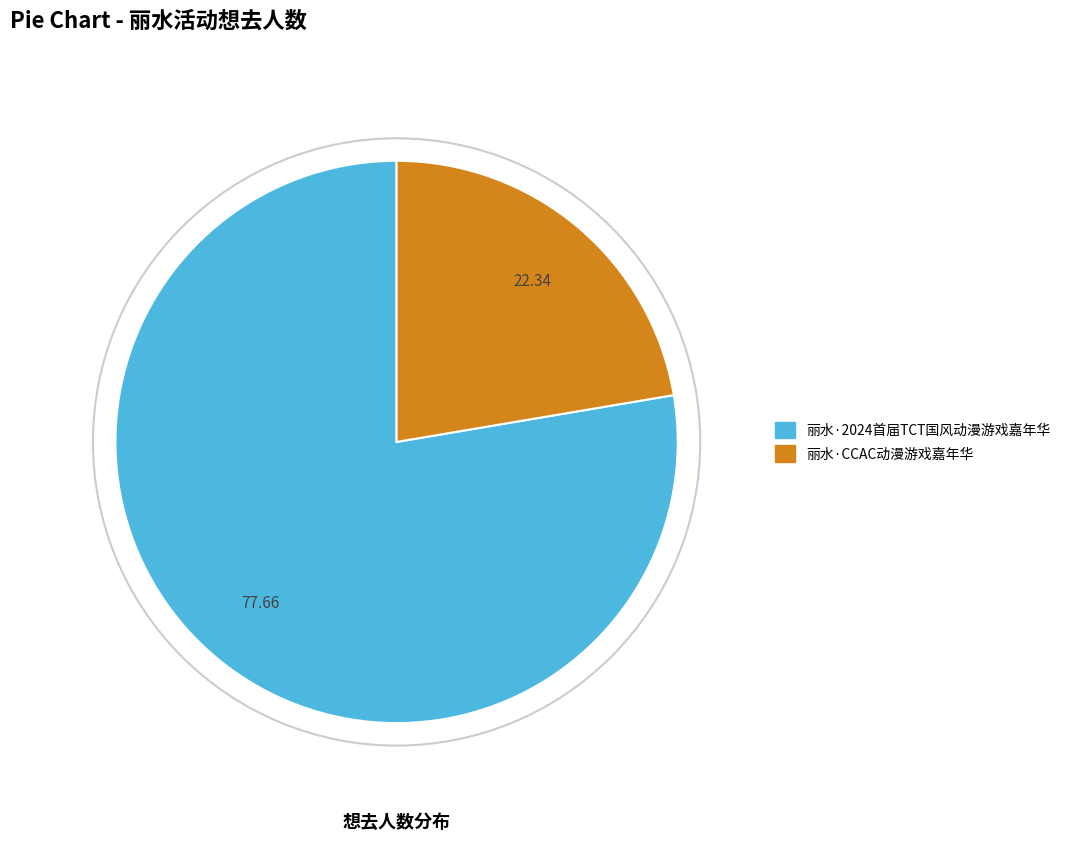

Do 丽水·CCAC动漫游戏嘉年华 and 丽水·2024首届TCT国风动漫游戏嘉年华 together represent more than half of the pie?

Yes